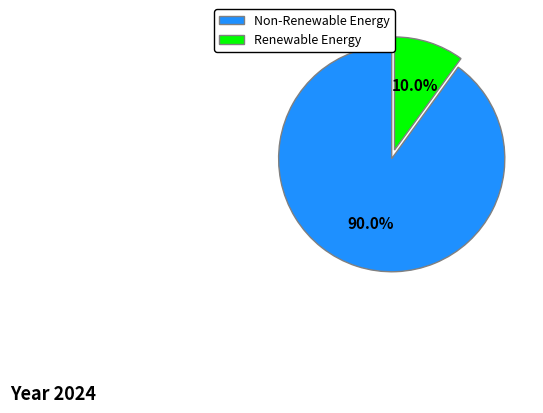

How many segments does this pie chart have?

2